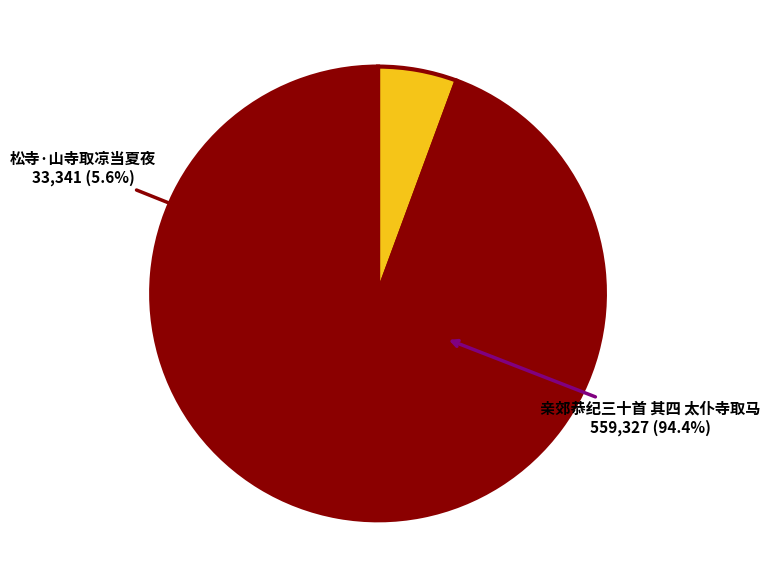

To the nearest percent, what portion does 亲郊恭纪三十首 其四 太仆寺取马 represent?

94%